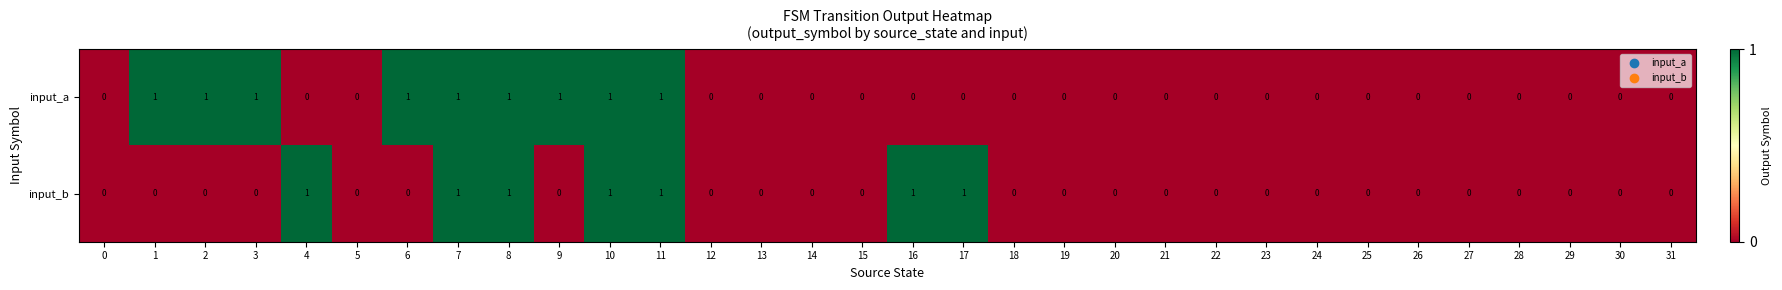

What is the sum of all input_b values?

7